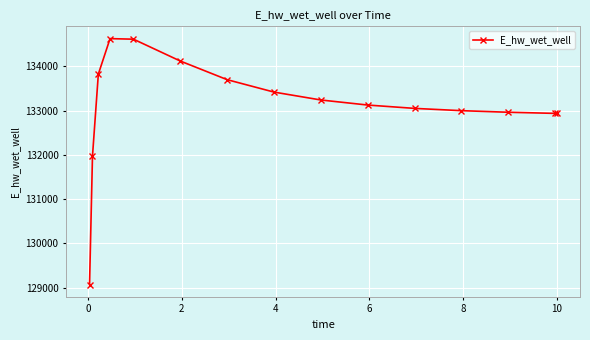

True or false: the data has more than 2 interior local peaks.

False